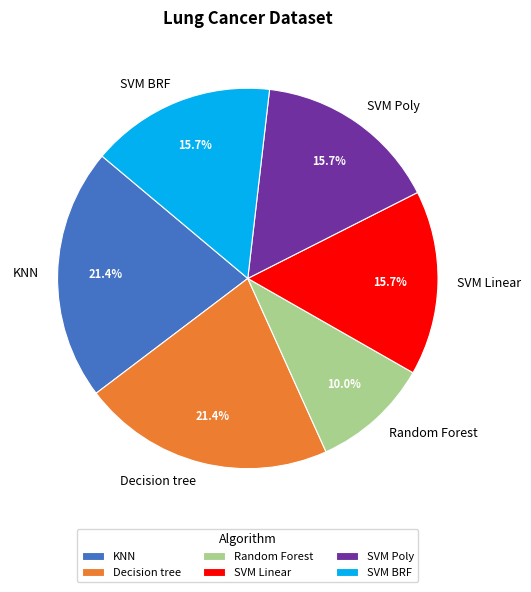

How many slices are in this pie chart?

6